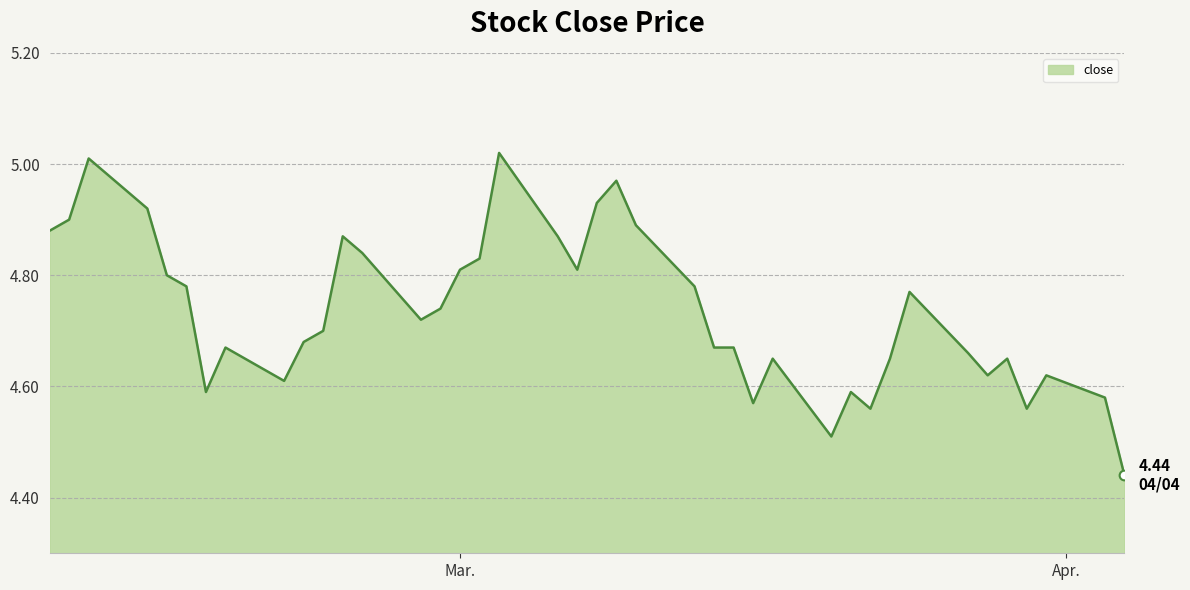

True or false: the data has more than 2 interior local peaks.

True